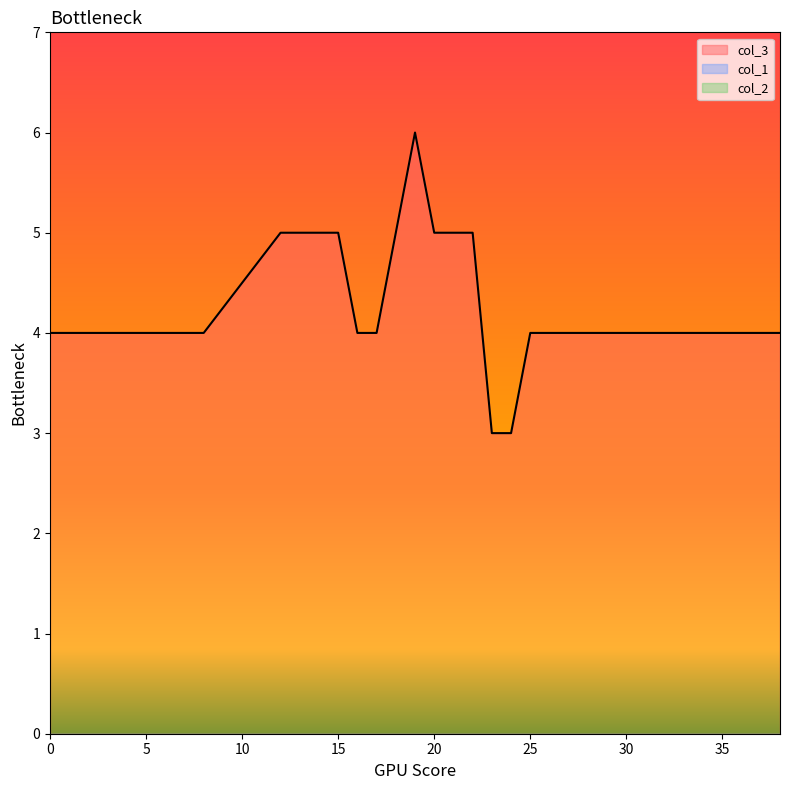

What position from the left is 29?

18